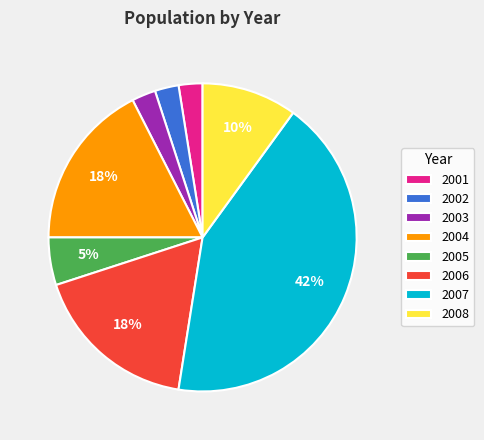

Does 2002 represent more than half of the total?

No